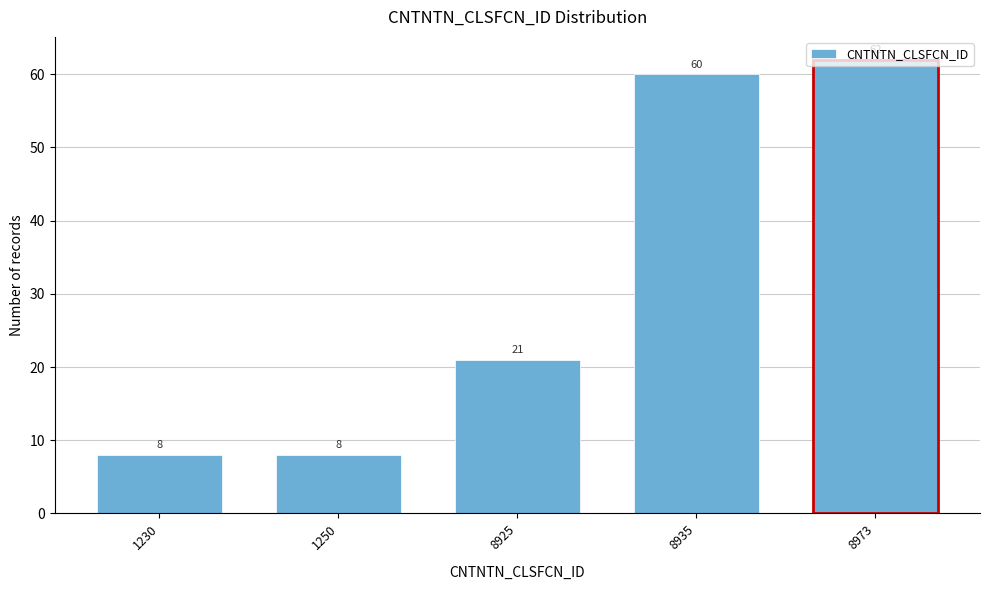

What value does the data have at 1230?

8